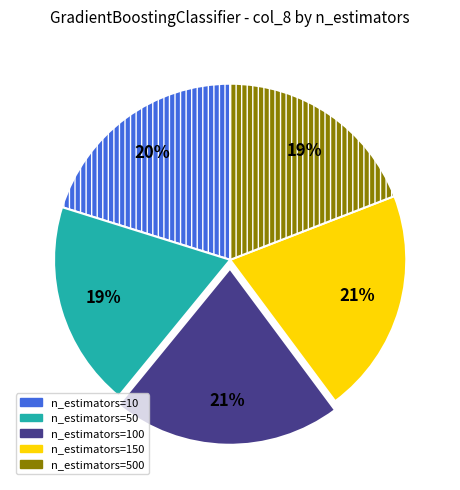

To the nearest percent, what is the average slice percentage?

20%